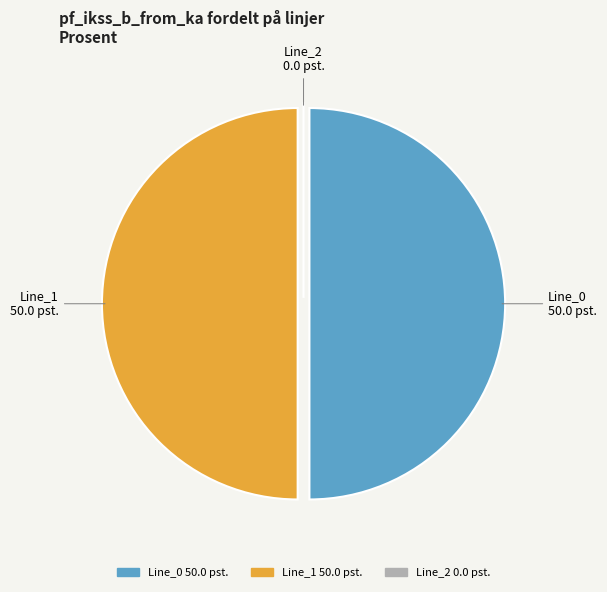

What is the ratio of the value at Line_0 to the value at Line_1?

1.0